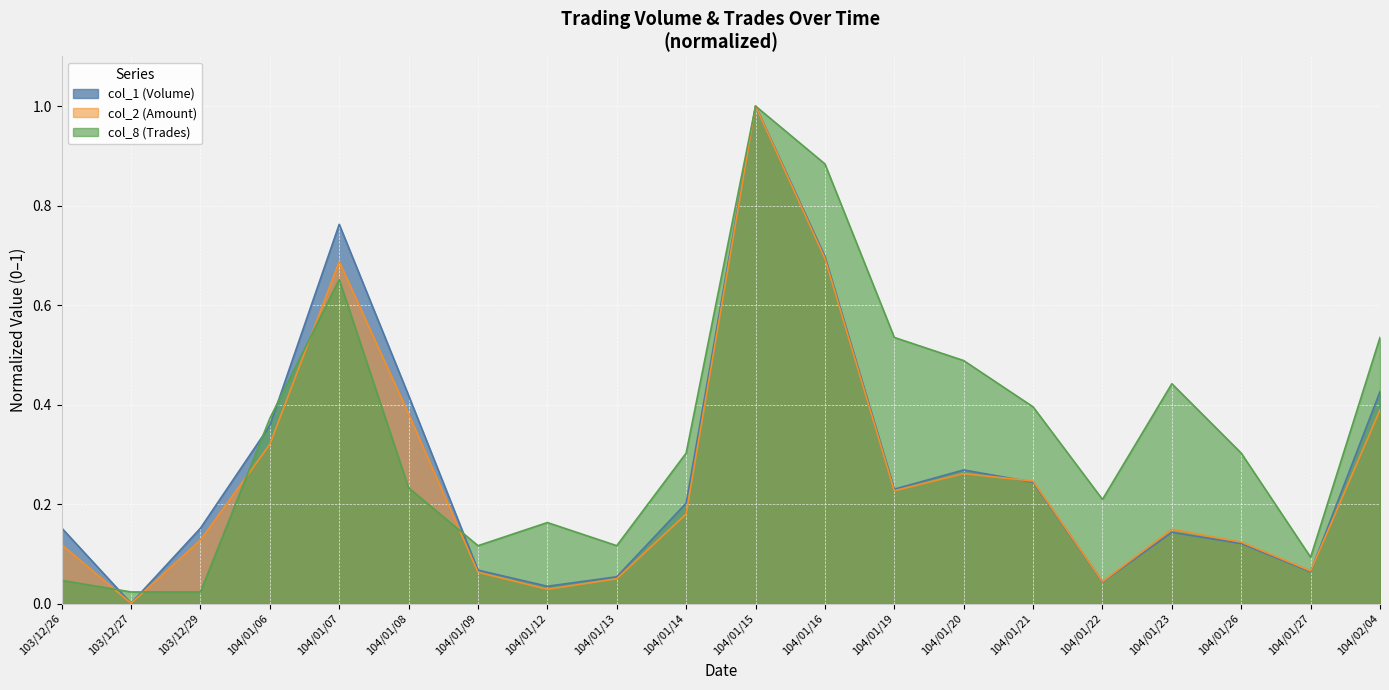

The value of col_2 (Amount) at 104/01/12 is 0.0. True or false?

False